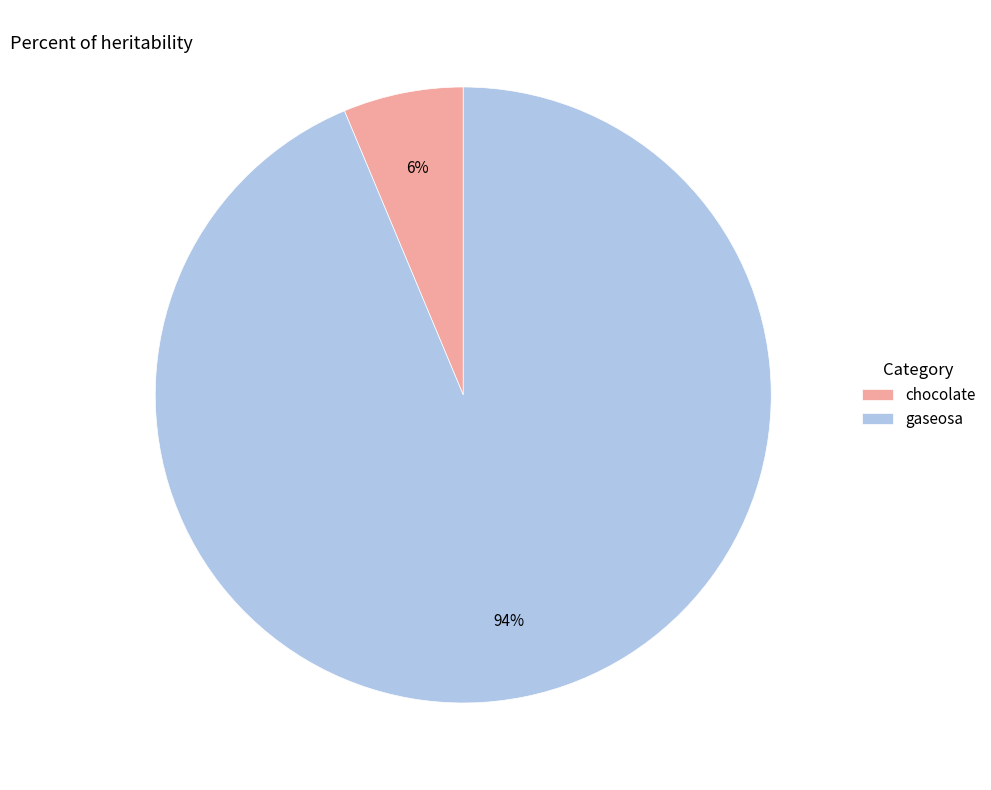

Between chocolate and gaseosa, which is larger?

gaseosa